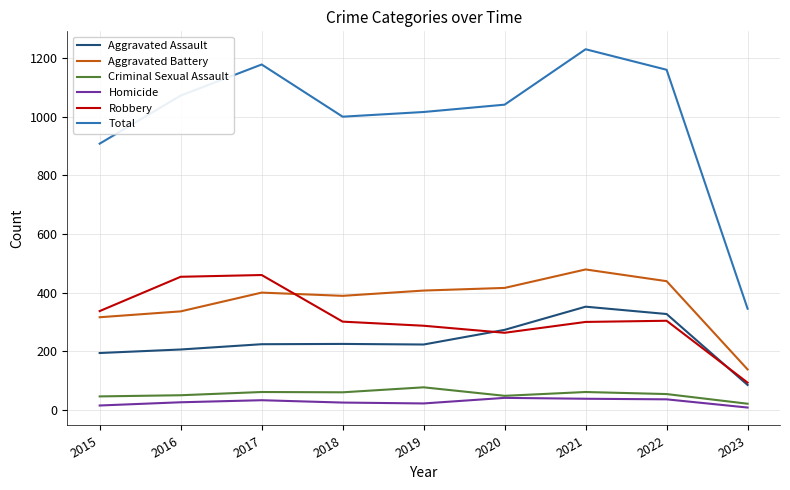

At which category is the sum across all series the highest?

2021